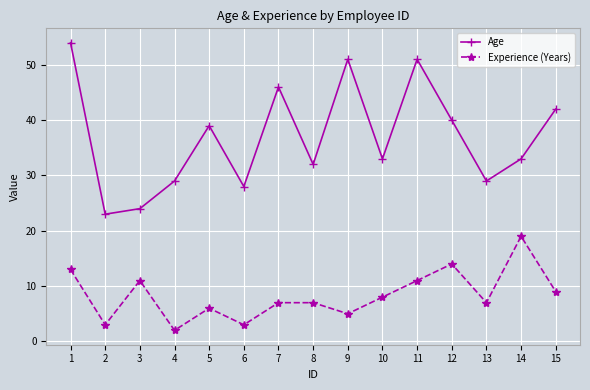

What is the minimum value for Age?

23